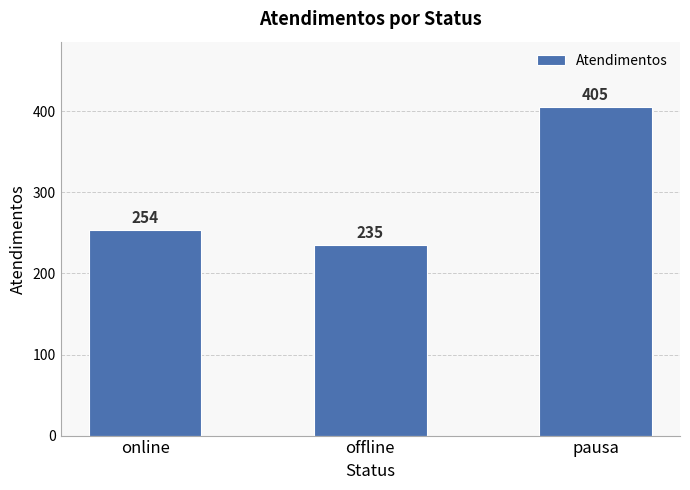

What is the sum of all values?

894